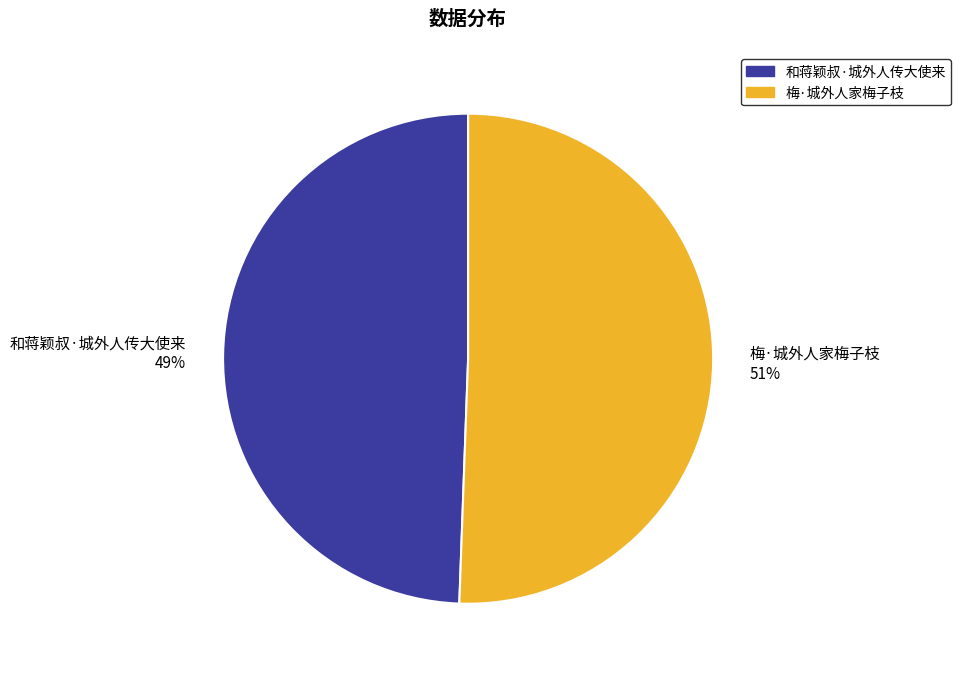

Approximately how many times larger is the value at 梅·城外人家梅子枝 compared to 和蒋颖叔·城外人传大使来?

1.0